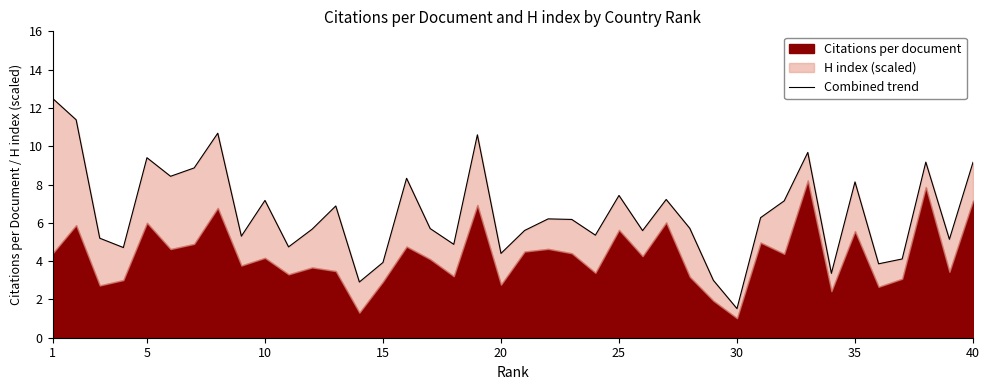

What is the value of the 33rd point from the left?

9.7